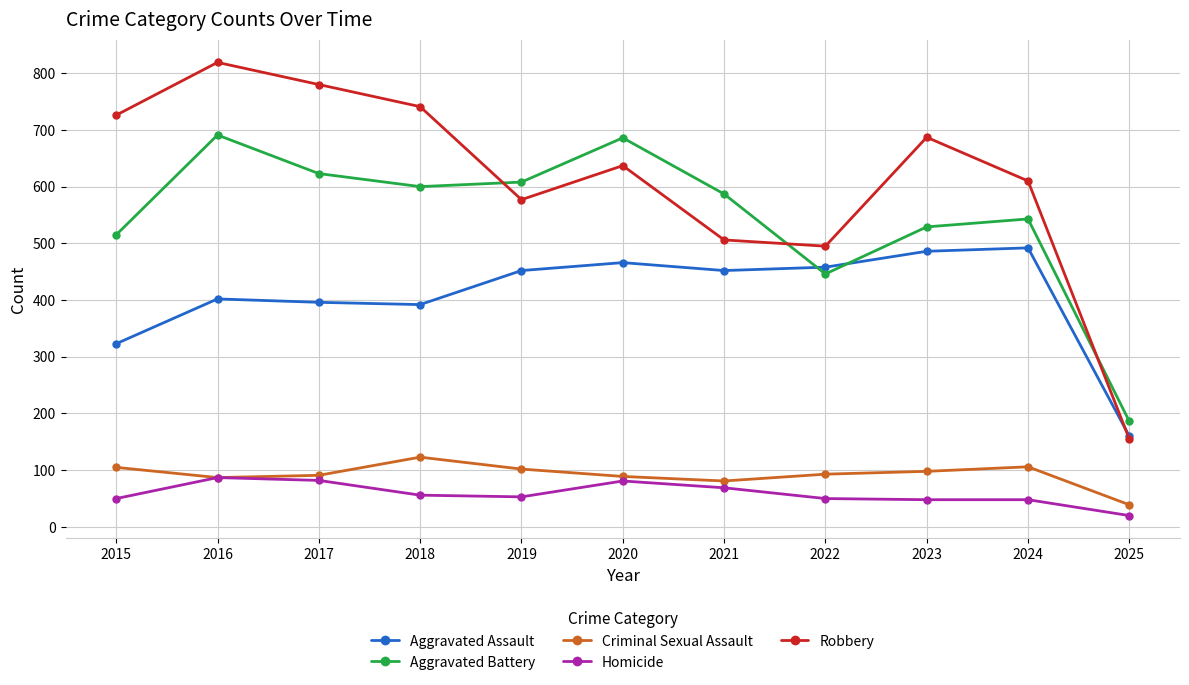

What is the average value of the Aggravated Battery series?

547